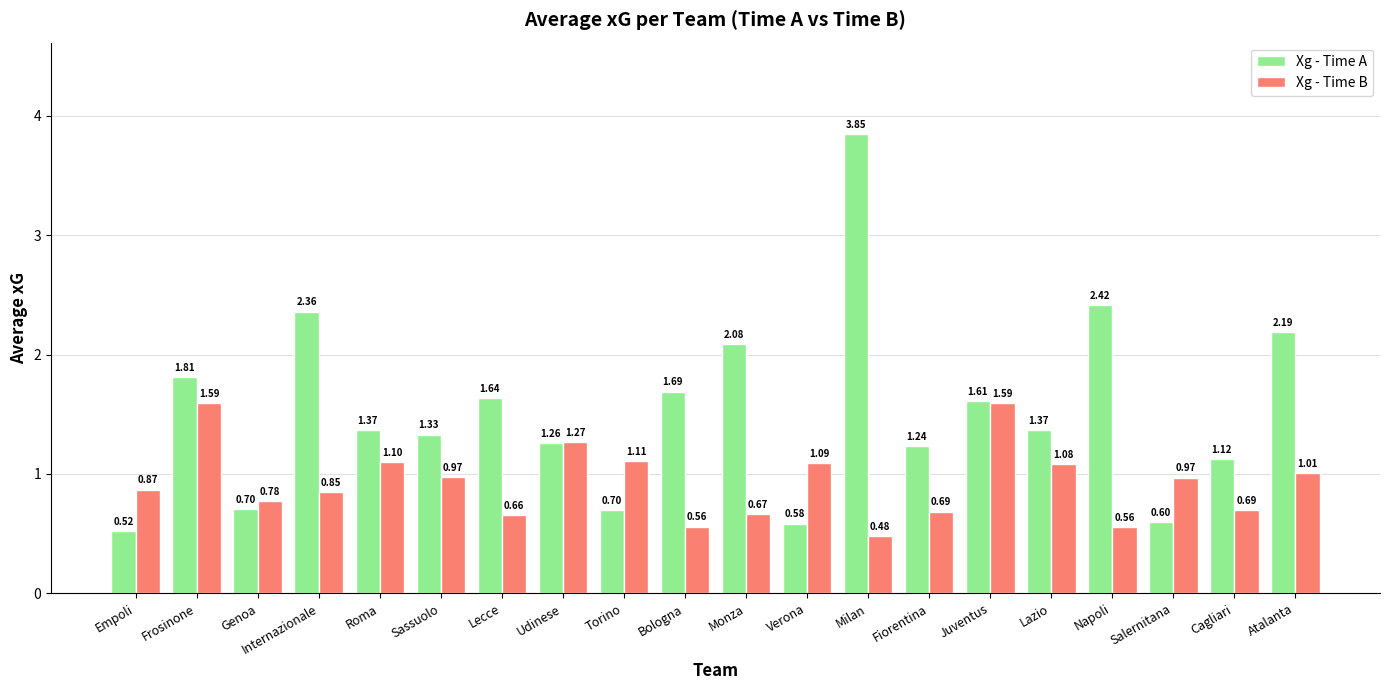

What is the spread (max minus min) of values at Internazionale?

1.5